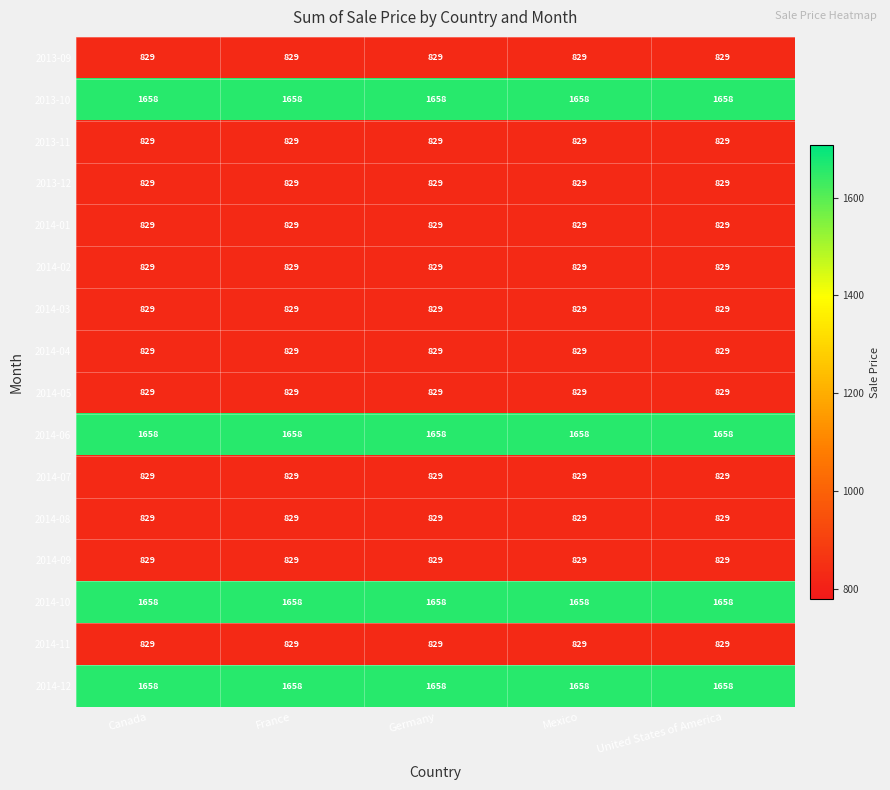

What is the highest value of the 2013-09 series?

829